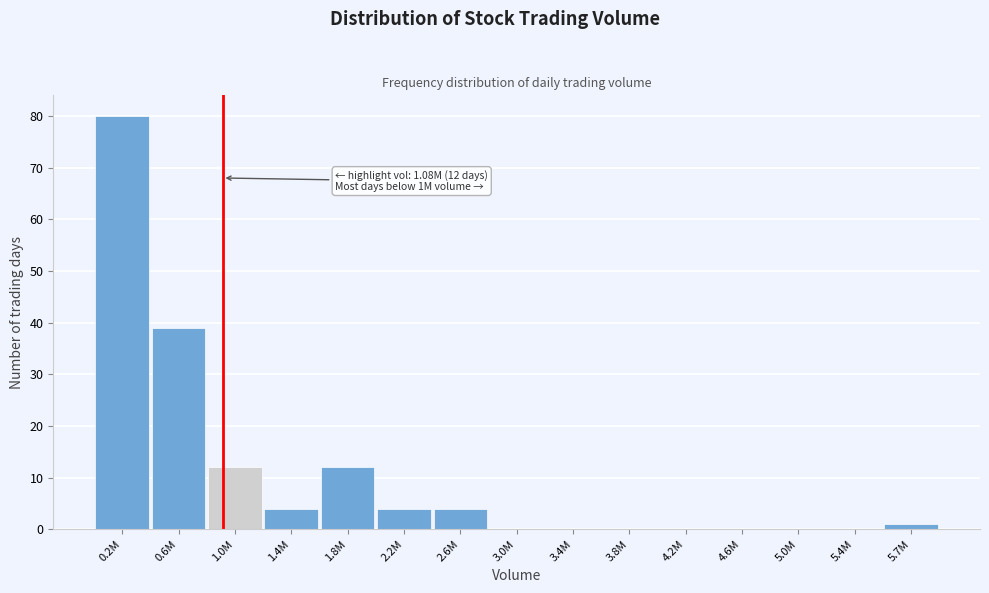

Reading left to right, what are all the values shown in this chart?

0.2M=80	0.6M=39	1.0M=12	1.4M=4	1.8M=12	2.2M=4	2.6M=4	3.0M=0	3.4M=0	3.8M=0	4.2M=0	4.6M=0	5.0M=0	5.4M=0	5.7M=1